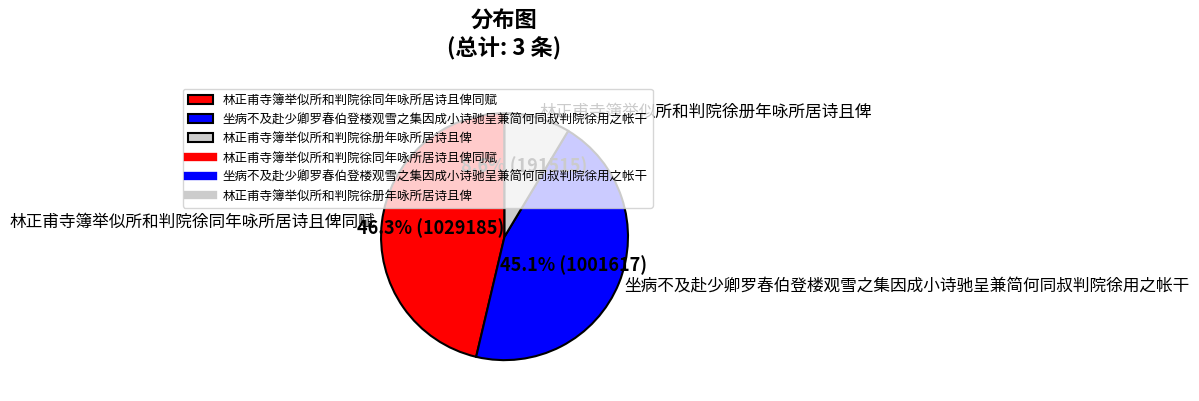

How many slices are in this pie chart?

3